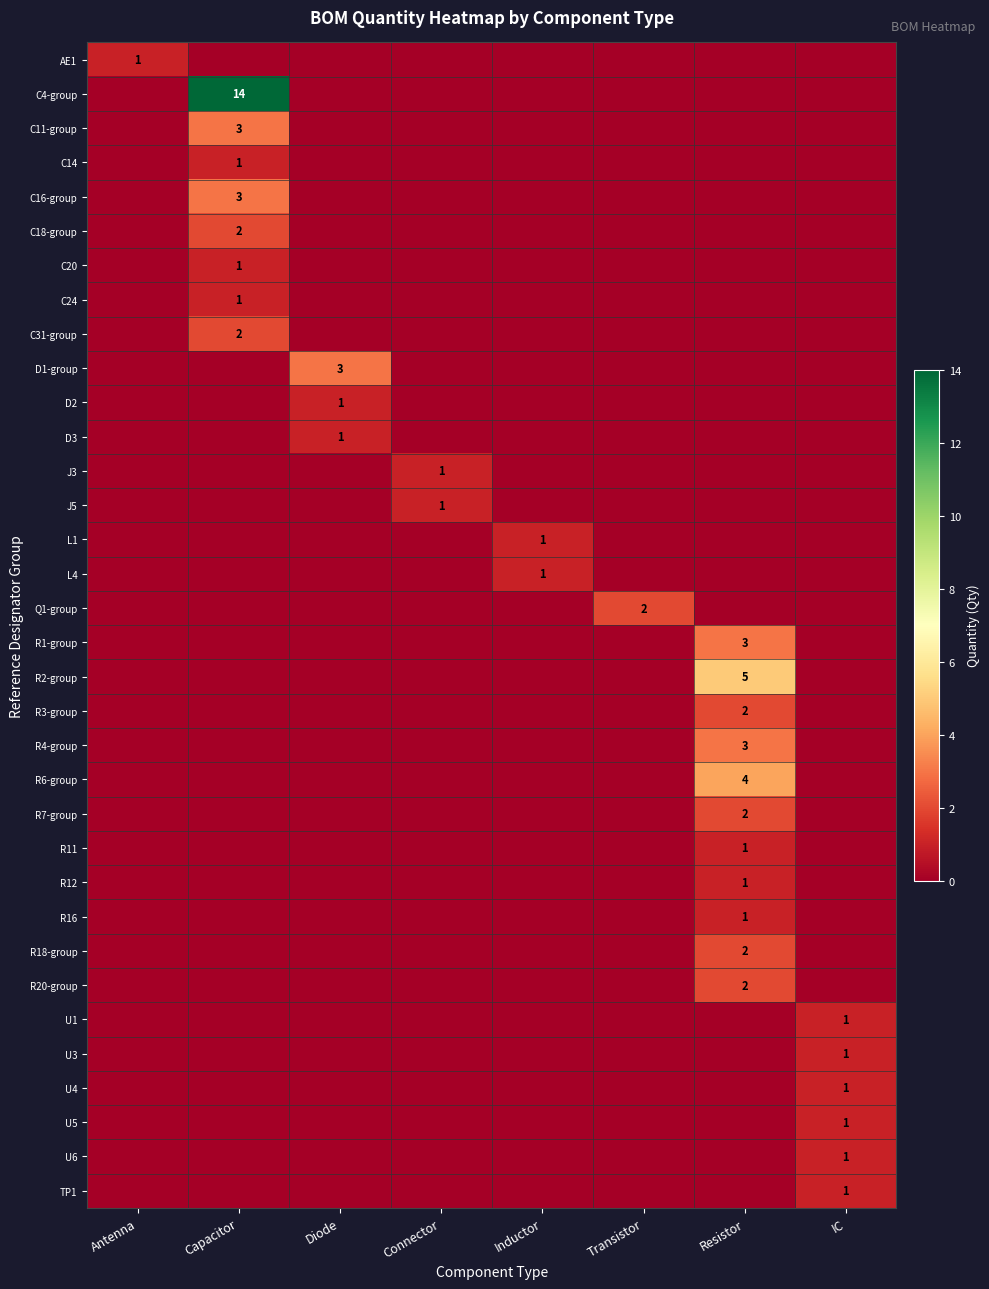

True or false: R20-group has a value of 2 at Resistor.

True